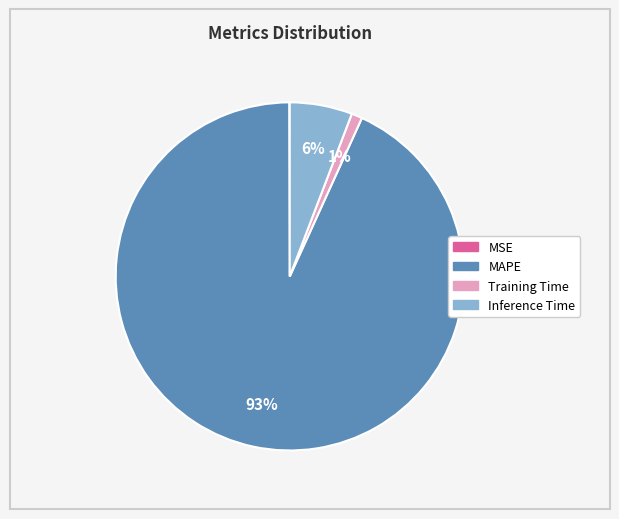

Between Inference Time and MAPE, which is larger?

MAPE